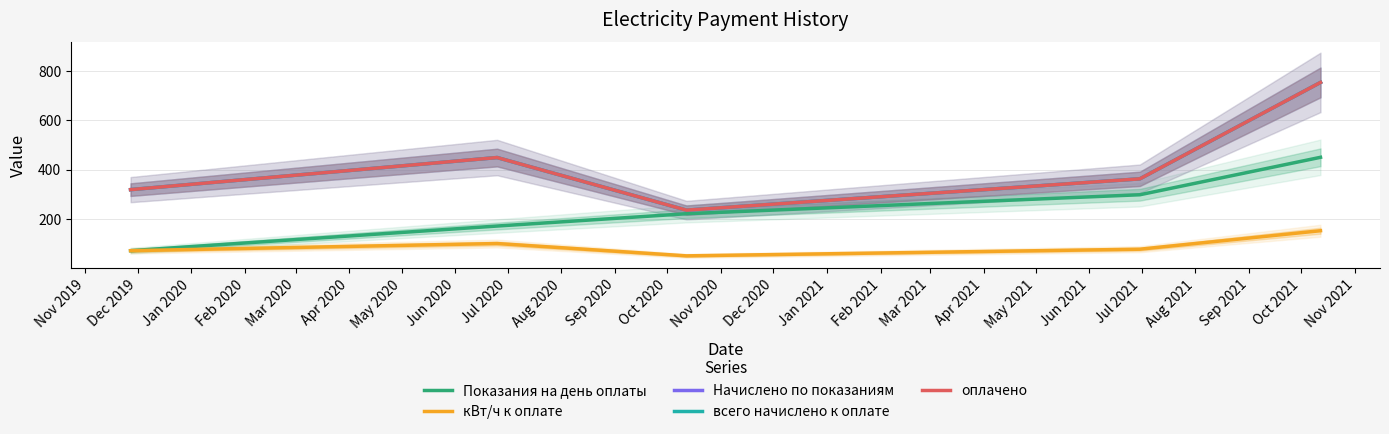

What is the difference between the Начислено по показаниям values at Nov 2019 and Jan 2020?

83.3